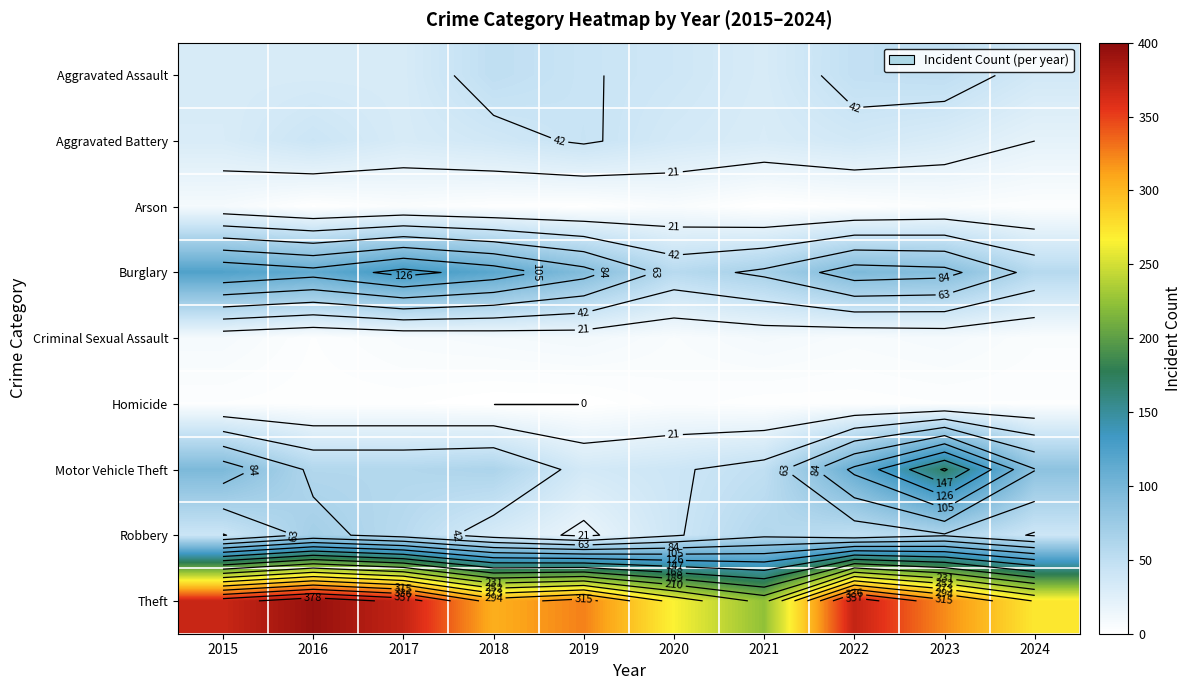

The Criminal Sexual Assault series shows 16 at 2019. True or false?

False